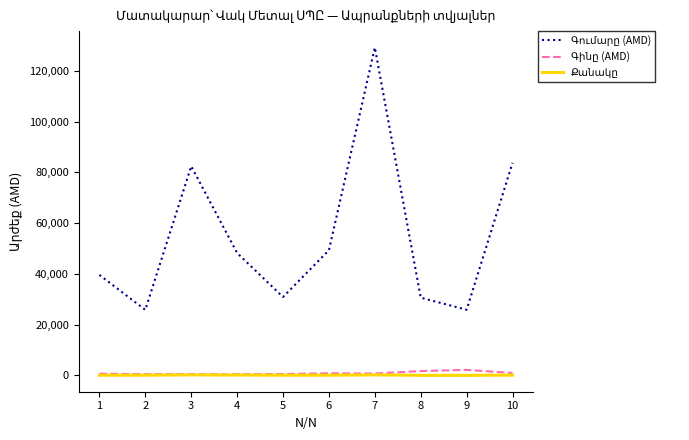

What is the greatest value displayed?

129240